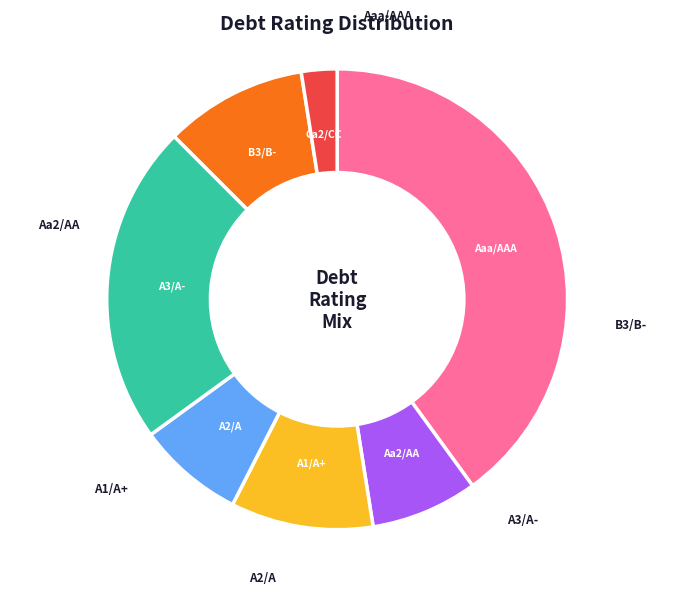

True or false: Aaa/AAA accounts for 21% of the total.

False